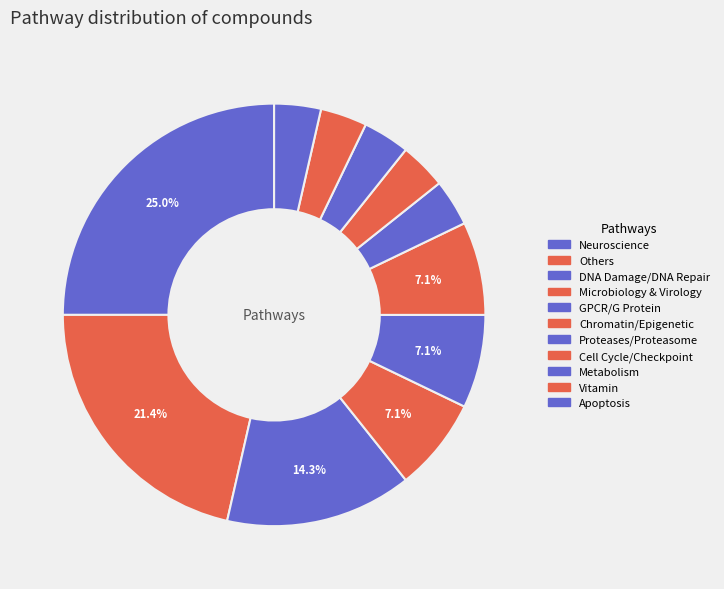

How many slices are in this pie chart?

11